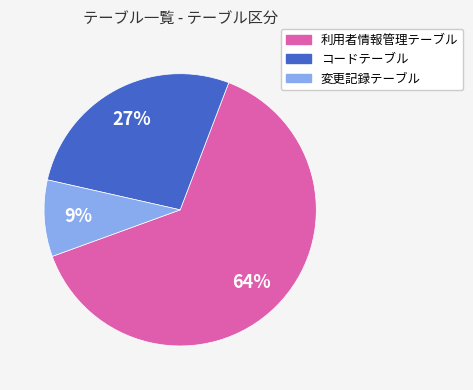

What percentage is the 変更記録テーブル slice, to the nearest percent?

9%